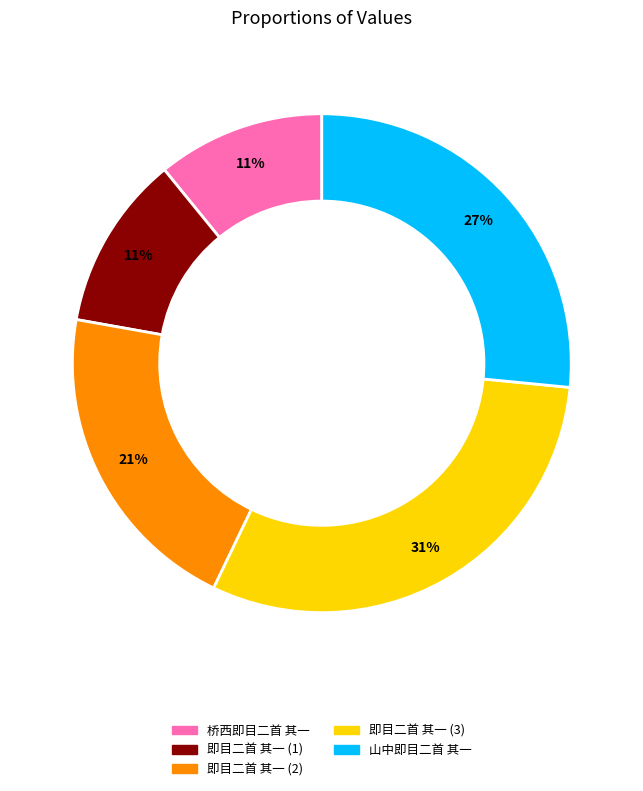

Which slice is the largest?

即目二首 其一 (3)